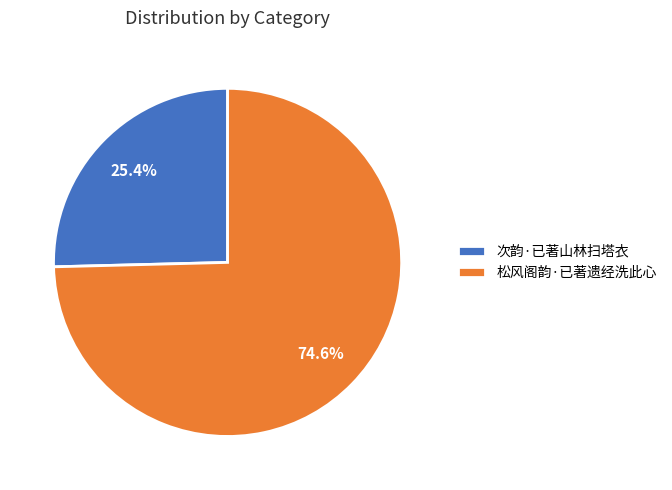

To the nearest percent, what percentage of the pie is 松风阁韵·已著遗经洗此心?

75%